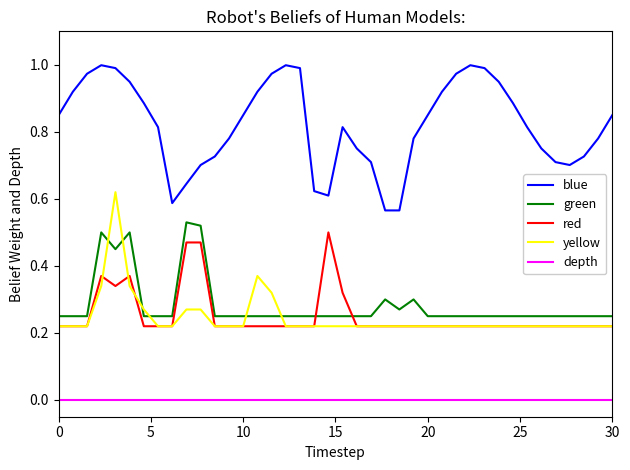

At how many categories does at least one series exceed 0?

40